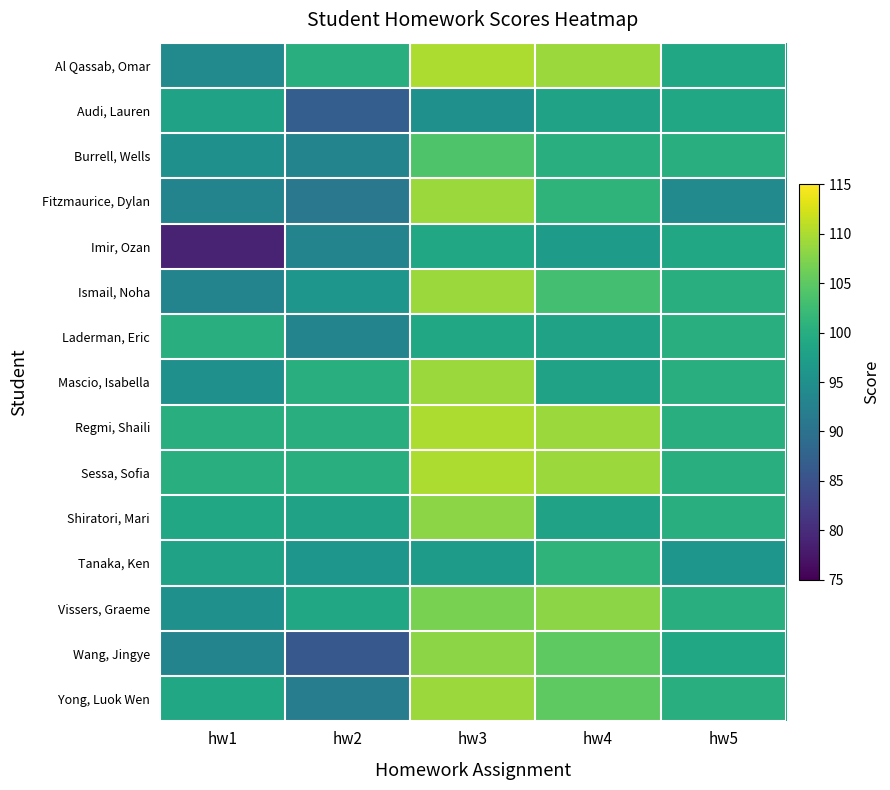

Reading left to right, list all the values displayed in this chart.

Al Qassab, Omar: hw1=94	hw2=100	hw3=110	hw4=109	hw5=99
Audi, Lauren: hw1=98	hw2=87	hw3=95	hw4=98	hw5=99
Burrell, Wells: hw1=95	hw2=93	hw3=104	hw4=100	hw5=100
Fitzmaurice, Dylan: hw1=93	hw2=91	hw3=109	hw4=101	hw5=94
Imir, Ozan: hw1=79	hw2=93	hw3=99	hw4=97	hw5=99
Ismail, Noha: hw1=93	hw2=96	hw3=109	hw4=103	hw5=100
Laderman, Eric: hw1=100	hw2=93	hw3=99	hw4=98	hw5=100
Mascio, Isabella: hw1=95	hw2=100	hw3=109	hw4=98	hw5=100
Regmi, Shaili: hw1=100	hw2=100	hw3=110	hw4=109	hw5=100
Sessa, Sofia: hw1=100	hw2=100	hw3=110	hw4=109	hw5=100
Shiratori, Mari: hw1=99	hw2=98	hw3=108	hw4=98	hw5=100
Tanaka, Ken: hw1=98	hw2=96	hw3=97	hw4=101	hw5=96
Vissers, Graeme: hw1=95	hw2=99	hw3=107	hw4=108	hw5=100
Wang, Jingye: hw1=93	hw2=86	hw3=108	hw4=105	hw5=99
Yong, Luok Wen: hw1=99	hw2=92	hw3=109	hw4=105	hw5=100